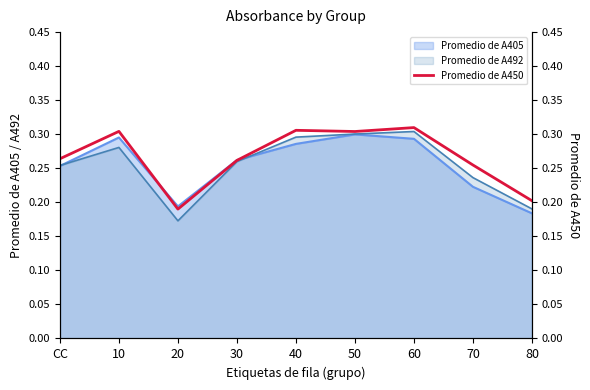

At which category does the data reach its first local valley?

20